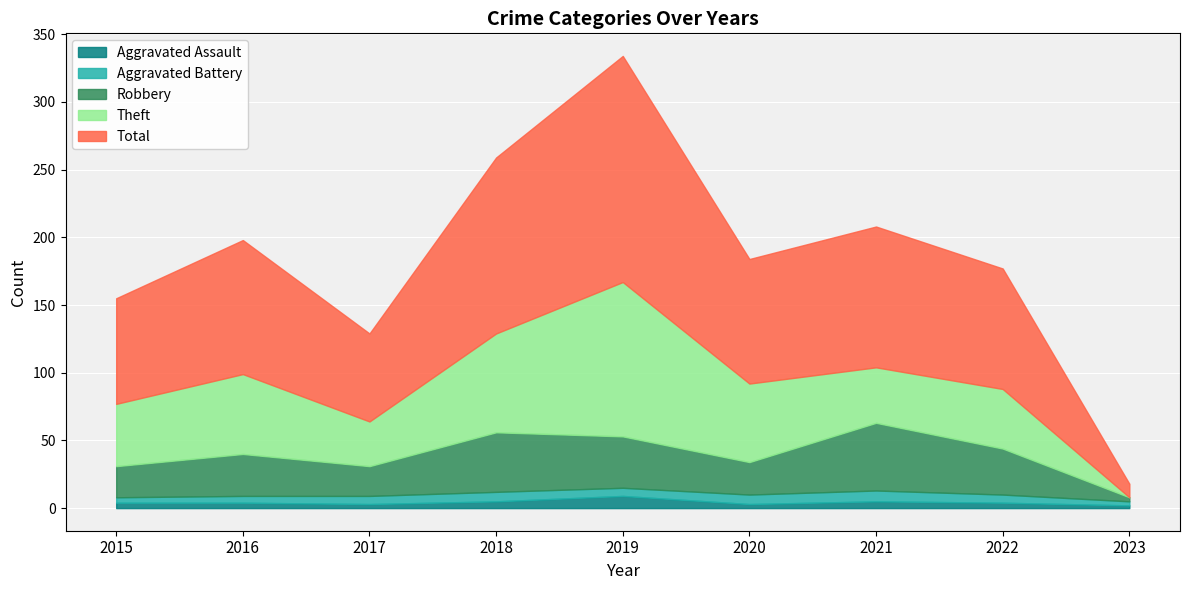

Which series has the largest total across all categories?

Total